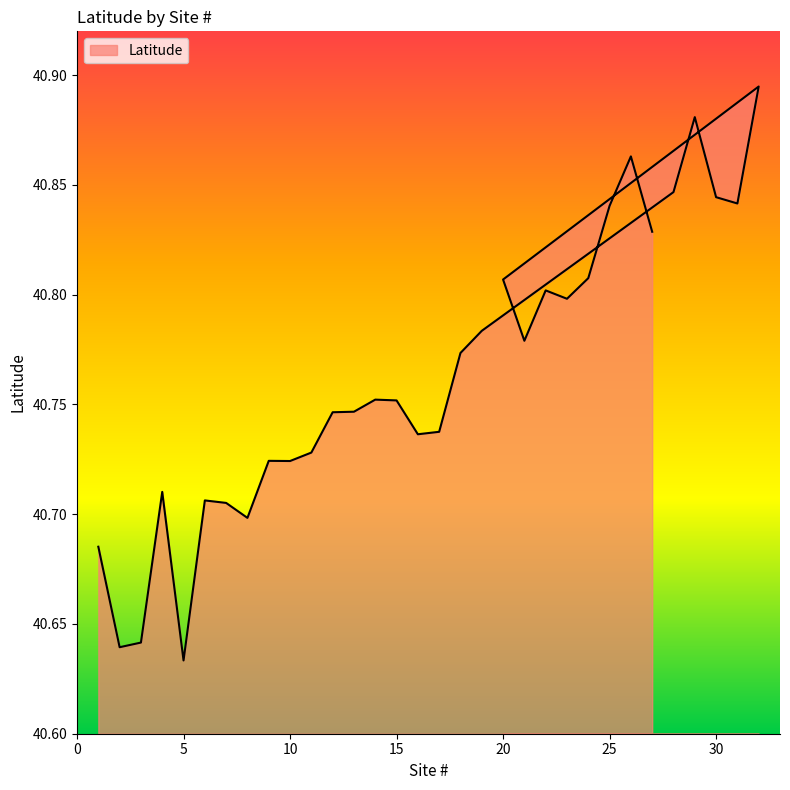

What is the difference between the values at 12 and 29?

0.1